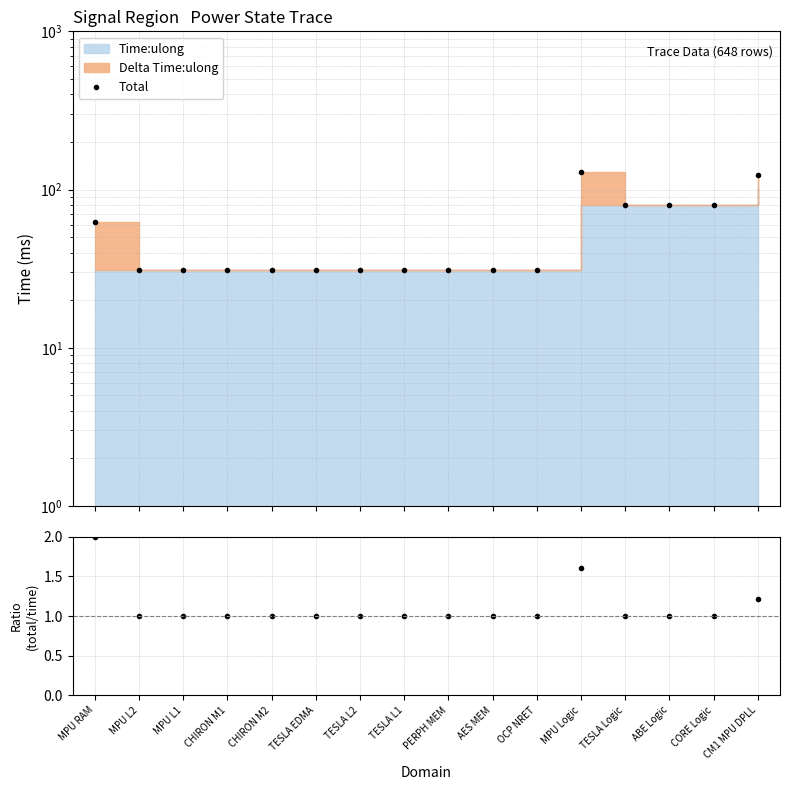

The value of Total at MPU RAM is 62.0. True or false?

True